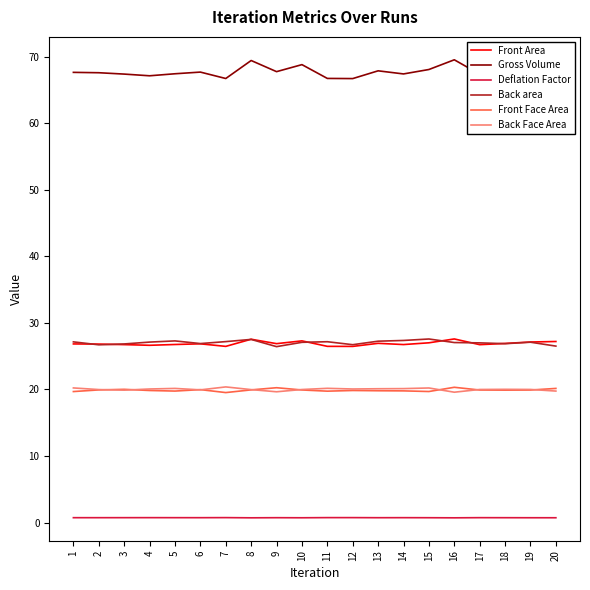

True or false: Front Face Area and Deflation Factor intersect in this chart.

False